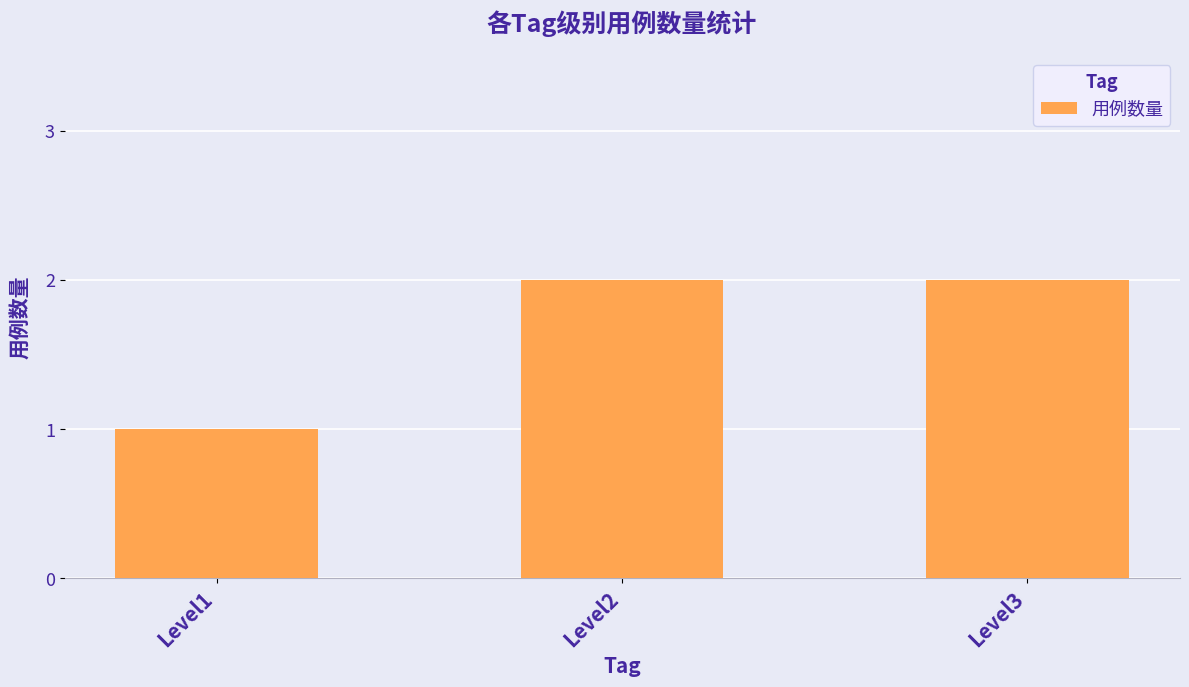

True or false: the data shows 3 at Level2.

False